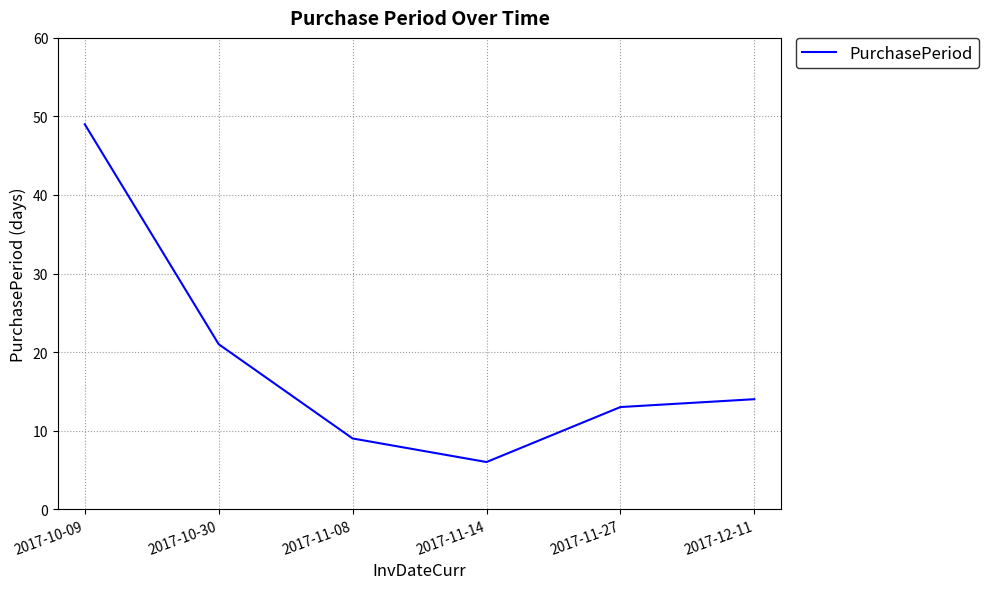

Where does the data first go above 14?

2017-10-09